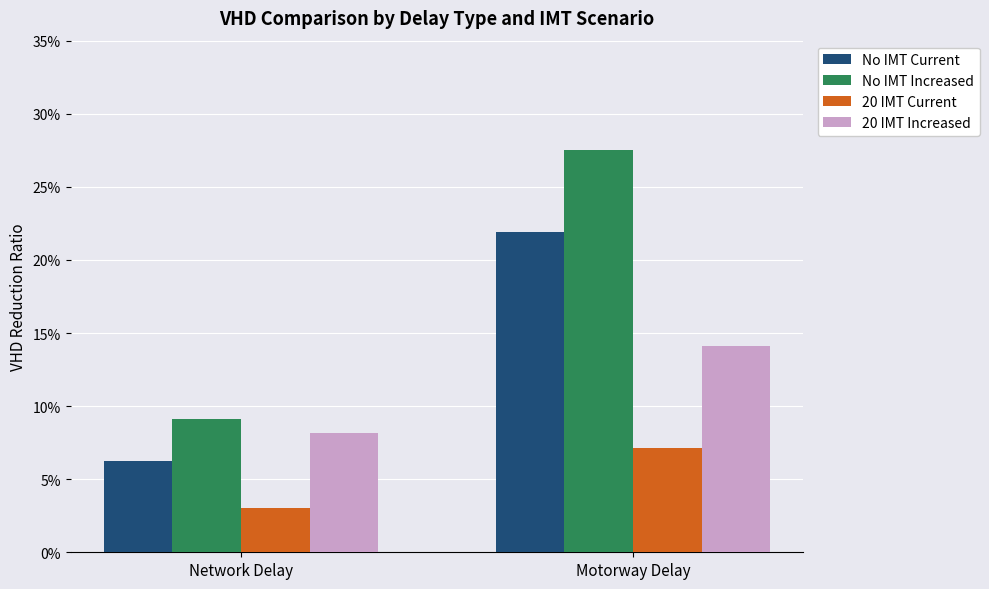

Does the chart contain any negative values?

No